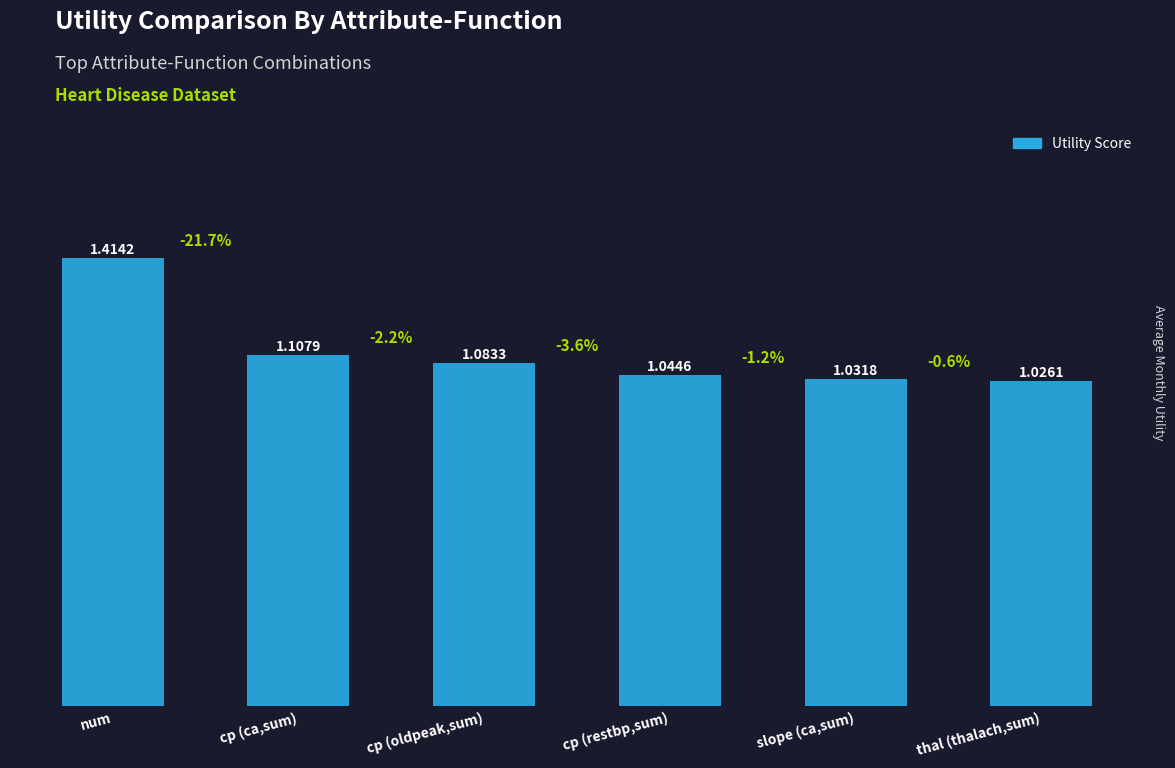

What is the change in value from cp (ca,sum) to slope (ca,sum)?

-0.1